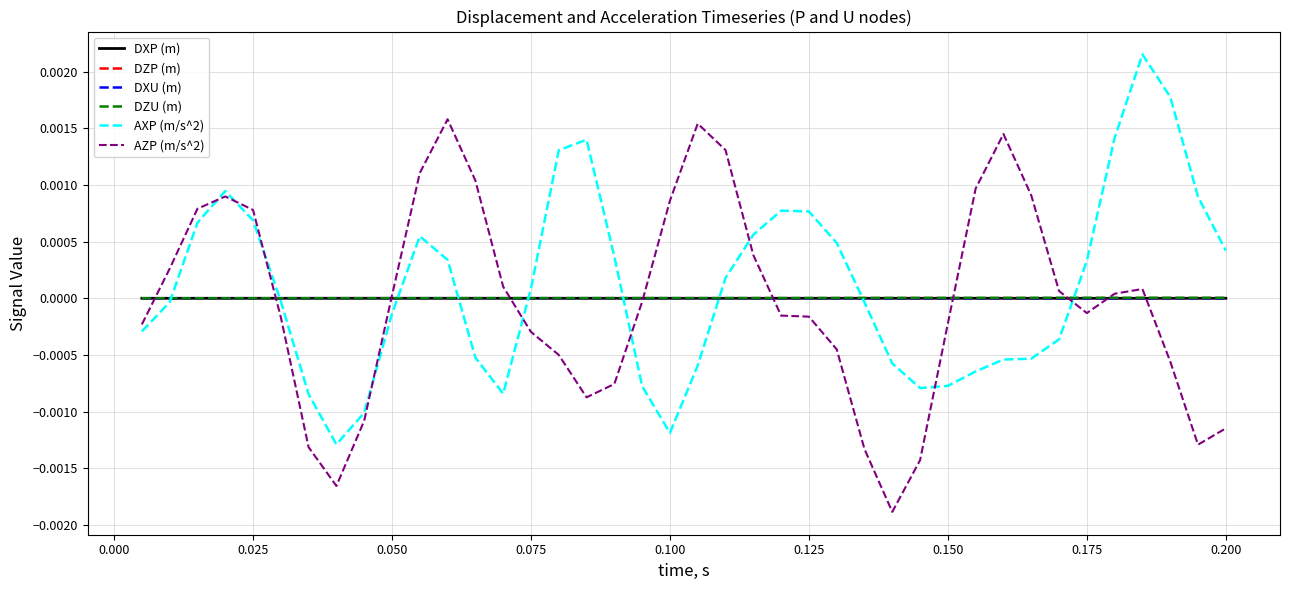

List the series in order of their peak value, lowest first.

DXP (m), DXU (m), DZP (m), DZU (m), AZP (m/s^2), AXP (m/s^2)